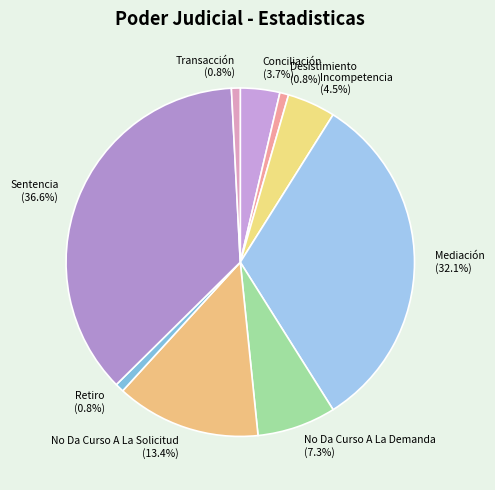

To the nearest percent, what is the combined percentage of Conciliación and Transacción?

4%